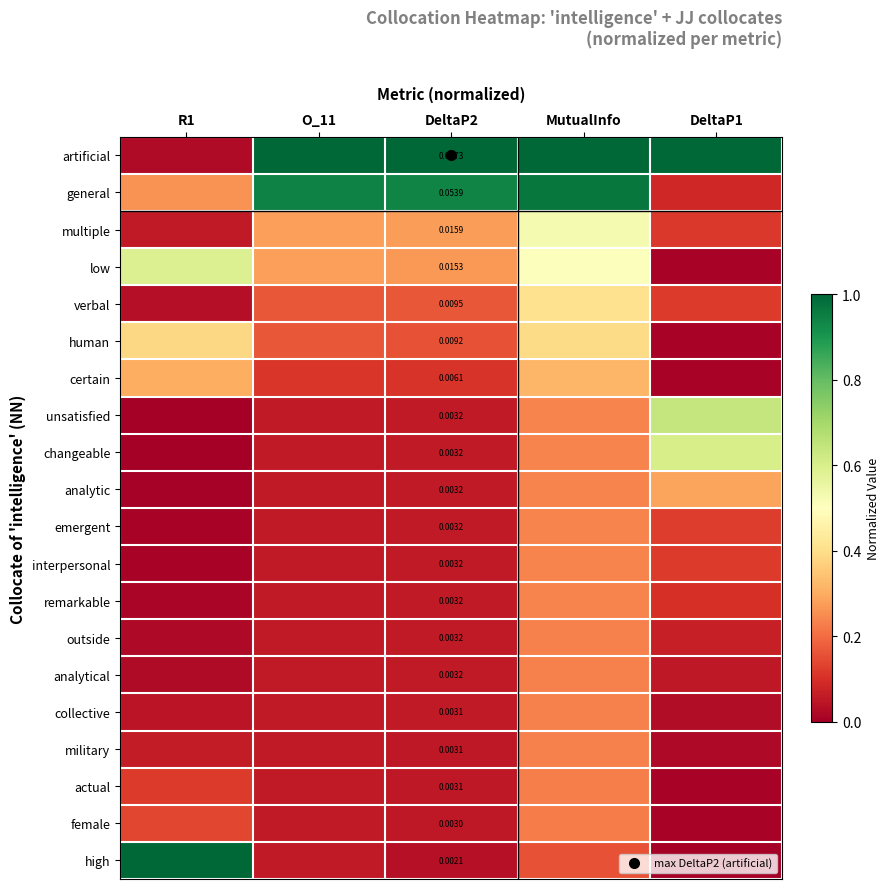

Is the value of collective at O_11 greater than the value of human at DeltaP2?

No